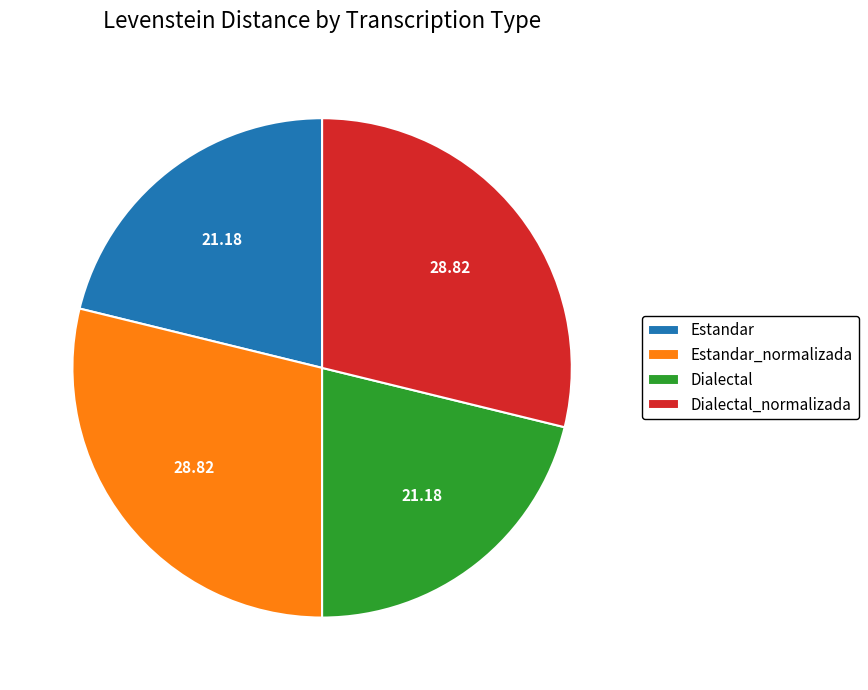

Is there a majority slice in this chart?

No